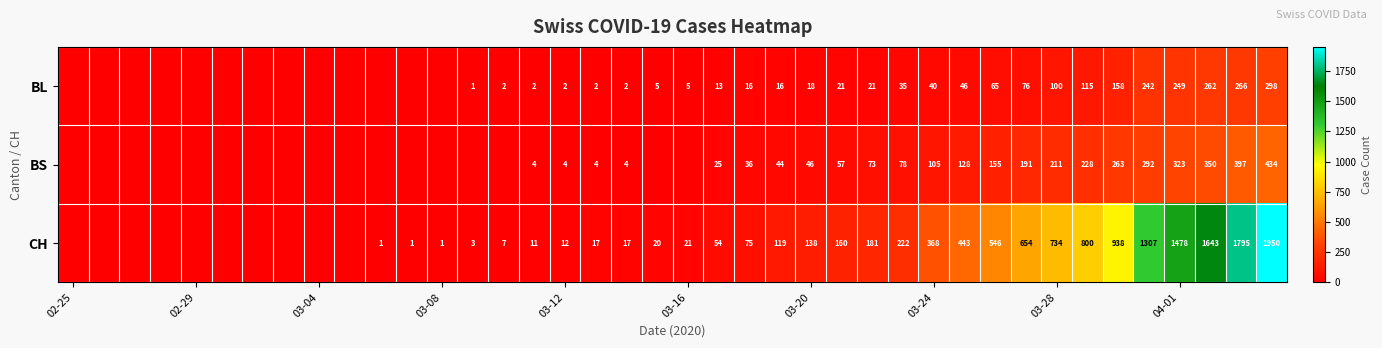

The CH series shows 138 at 03-20. True or false?

True